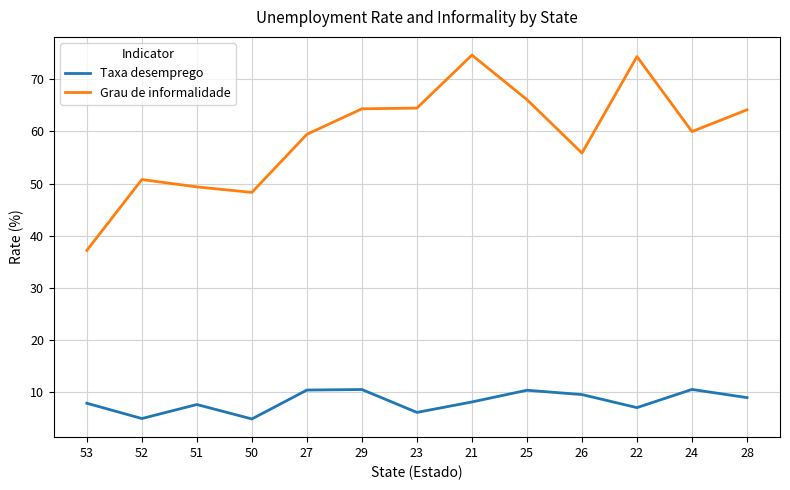

True or false: Grau de informalidade and Taxa desemprego cross at least once.

False